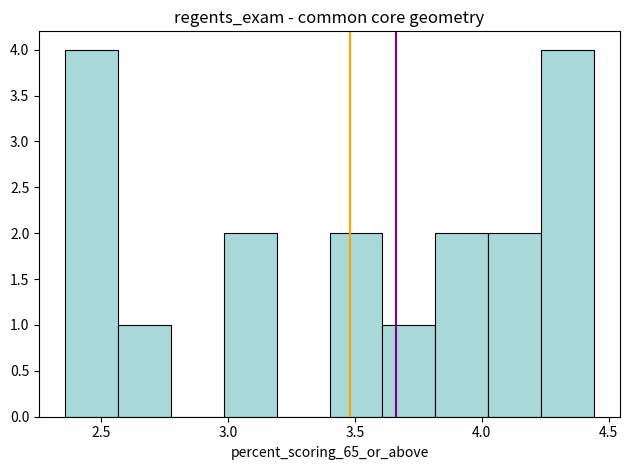

Reading left to right, transcribe this chart: for each bar, give the range it covers on the x-axis and its height. Neither the bar edges nor the heights are printed on the chart, so give them approximately, as read against the axes.

2.35 to 2.55: 4
2.55 to 2.80: 1
2.80 to 3.00: 0
3.00 to 3.20: 2
3.20 to 3.40: 0
3.40 to 3.60: 2
3.60 to 3.80: 1
3.80 to 4.00: 2
4.00 to 4.25: 2
4.25 to 4.45: 4